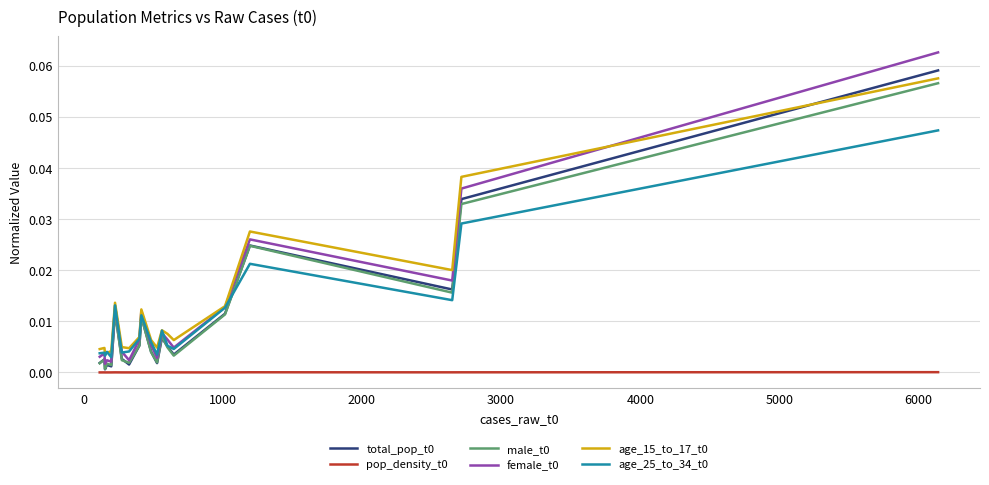

In pop_density_t0, how many points are lower than both neighbors (excluding endpoints)?

6